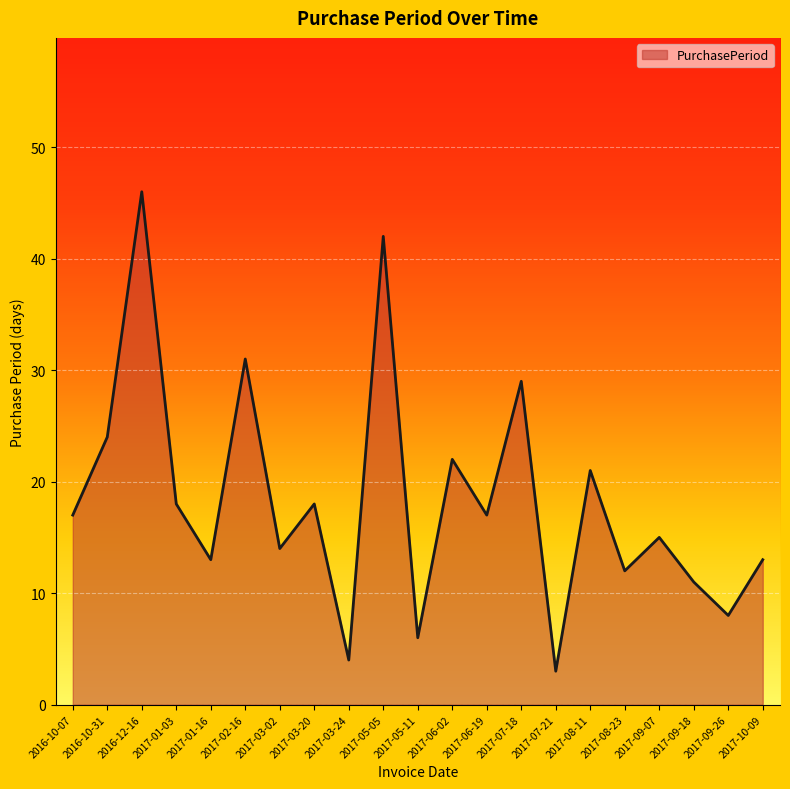

Reading left to right, transcribe all the data shown in this chart.

2016-10-07=17	2016-10-31=24	2016-12-16=46	2017-01-03=18	2017-01-16=13	2017-02-16=31	2017-03-02=14	2017-03-20=18	2017-03-24=4	2017-05-05=42	2017-05-11=6	2017-06-02=22	2017-06-19=17	2017-07-18=29	2017-07-21=3	2017-08-11=21	2017-08-23=12	2017-09-07=15	2017-09-18=11	2017-09-26=8	2017-10-09=13